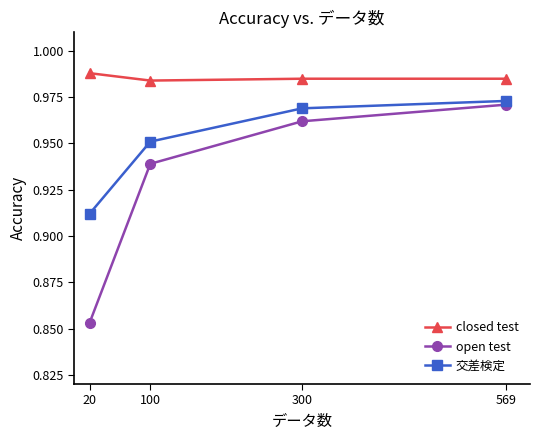

True or false: closed test and open test cross at least once.

False